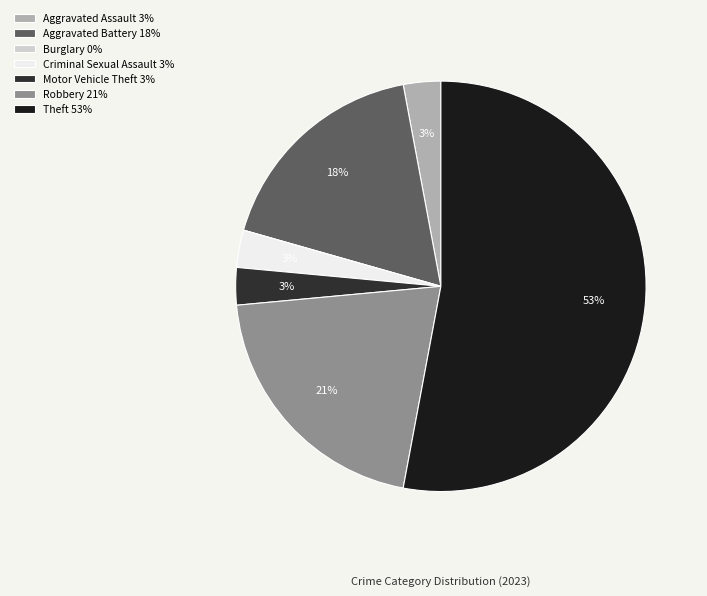

What percentage is the Aggravated Assault slice, to the nearest percent?

3%